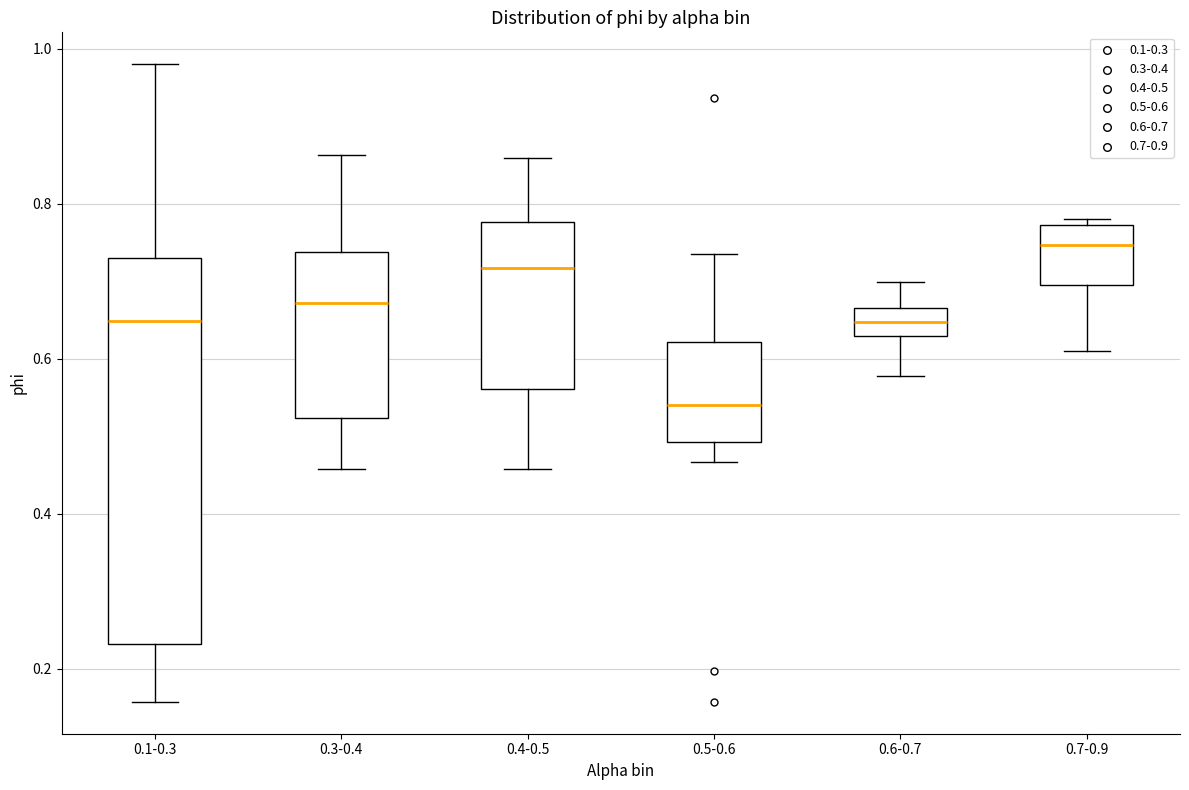

Reading left to right, transcribe this box plot: for each box, give where its median line is, the range the box spans, and where its two whiskers end, as read against the y-axis. The values are not printed on the chart, so give them approximately, as read against the axis.

0.1-0.3: median 0.64, box 0.24 to 0.74, whiskers 0.16 to 0.98
0.3-0.4: median 0.68, box 0.52 to 0.74, whiskers 0.46 to 0.86
0.4-0.5: median 0.72, box 0.56 to 0.78, whiskers 0.46 to 0.86
0.5-0.6: median 0.54, box 0.50 to 0.62, whiskers 0.46 to 0.74
0.6-0.7: median 0.64, box 0.62 to 0.66, whiskers 0.58 to 0.70
0.7-0.9: median 0.74, box 0.70 to 0.78, whiskers 0.62 to 0.78 (just above the box's upper edge)